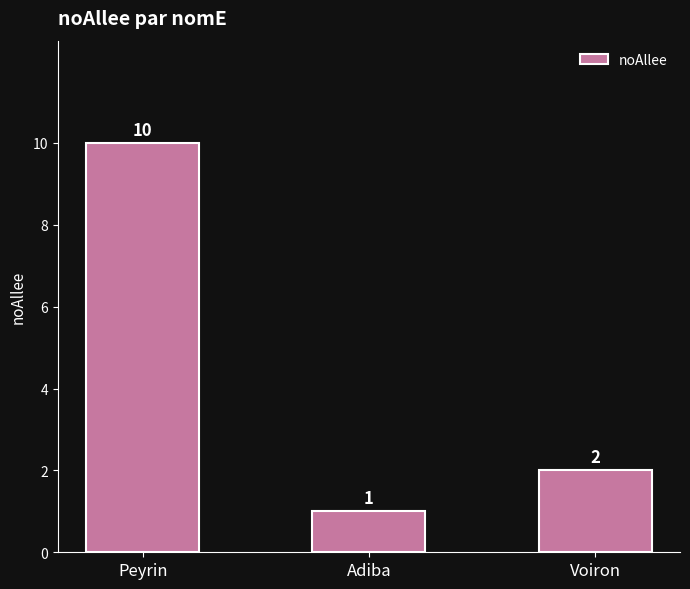

Rank the categories by value from highest to lowest.

Peyrin, Voiron, Adiba